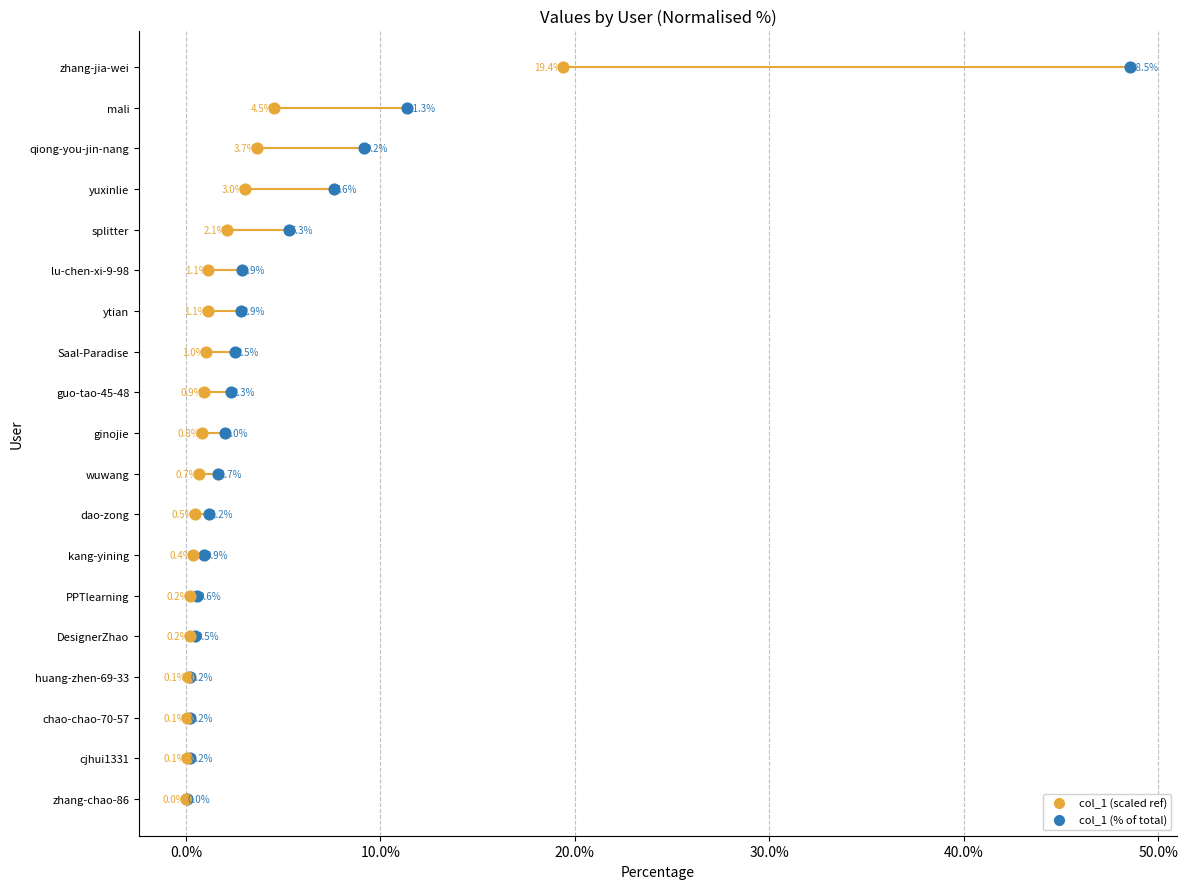

What are all the series names shown in the legend?

col_1 (scaled ref), col_1 (% of total)